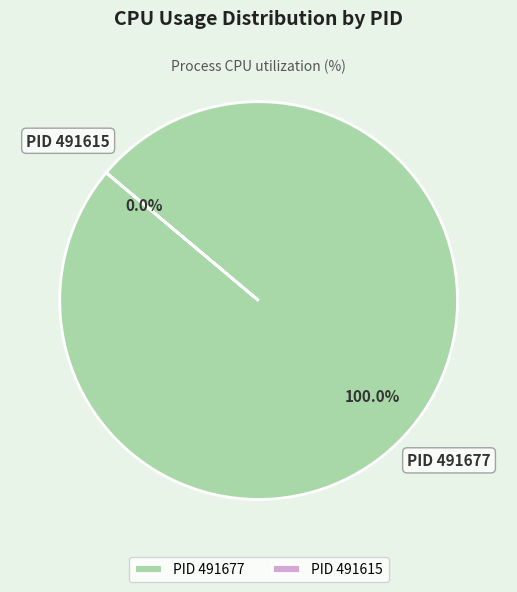

Does any single category account for the majority?

Yes